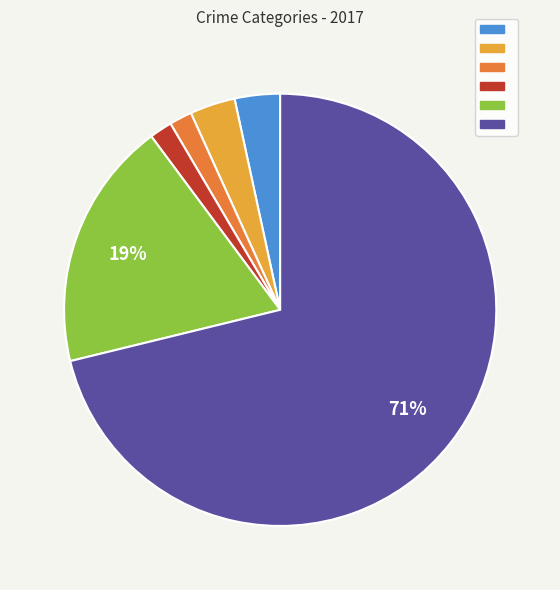

To the nearest percent, what is the average slice percentage?

17%